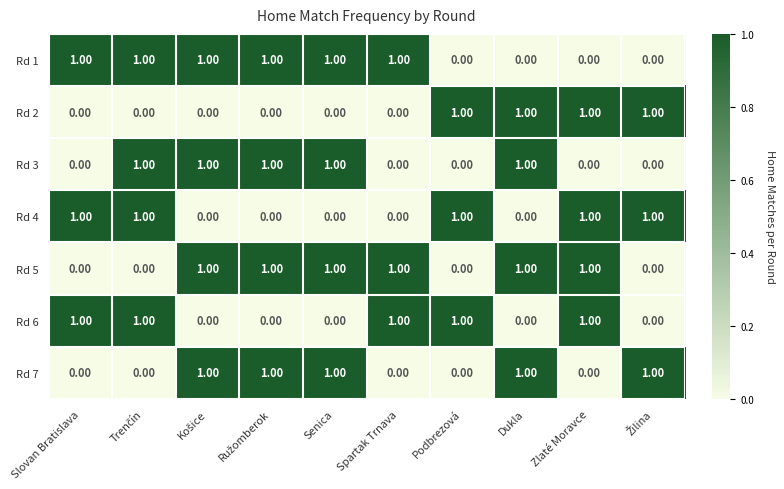

At how many categories does at least one series exceed 0?

10